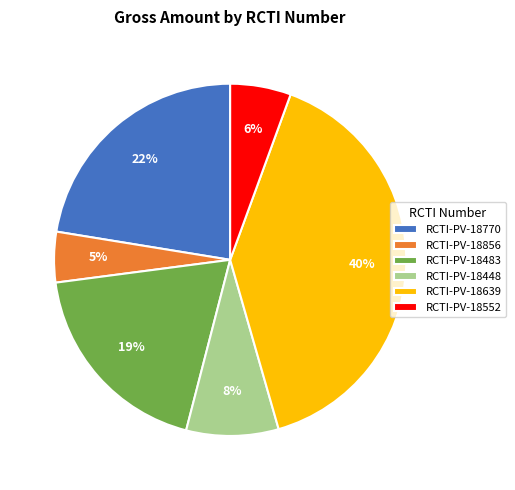

True or false: RCTI-PV-18552 accounts for 6% of the total.

True